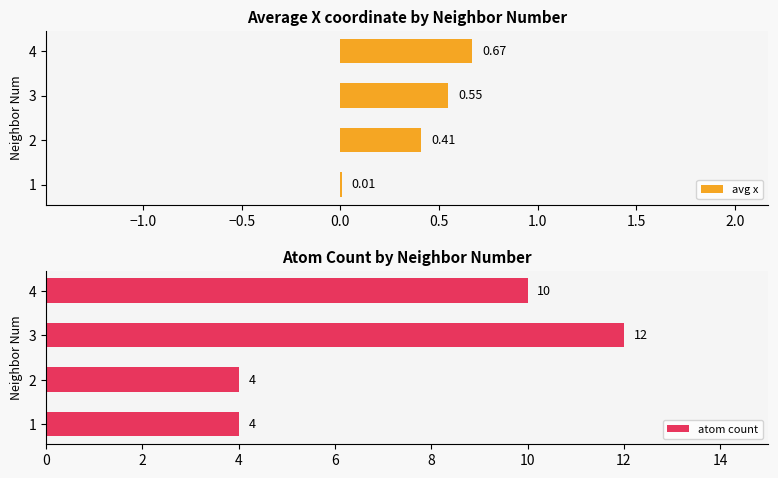

Which series has the largest total across all categories?

atom count